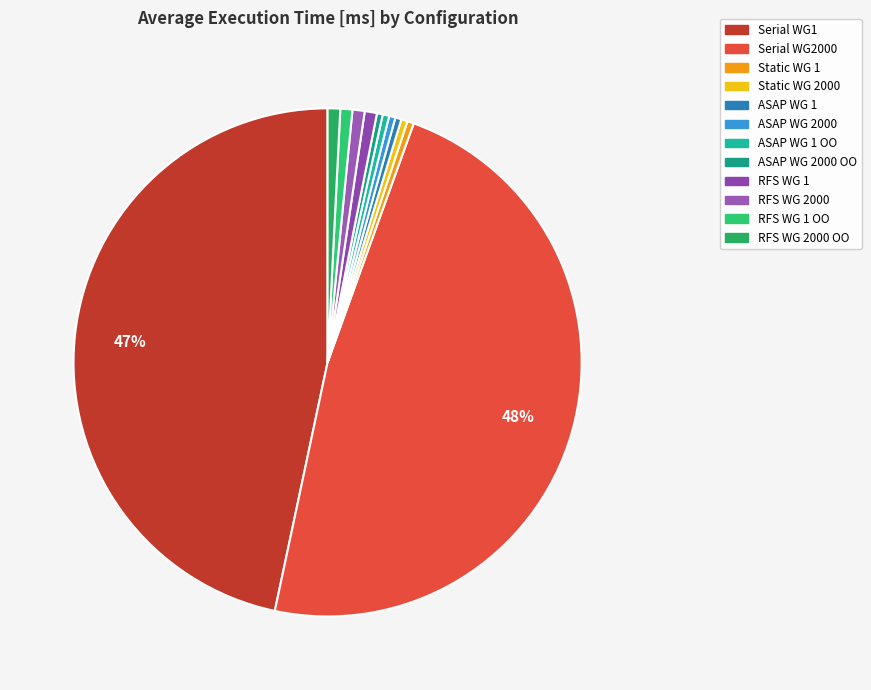

Which has a higher value, Static WG 2000 or Serial WG1?

Serial WG1